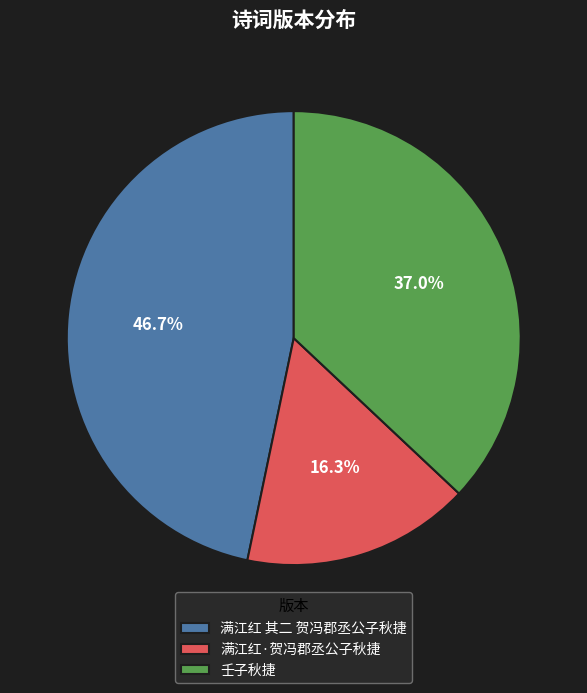

Approximately how many times larger is the value at 满江红 其二 贺冯郡丞公子秋捷 compared to 壬子秋捷?

1.3